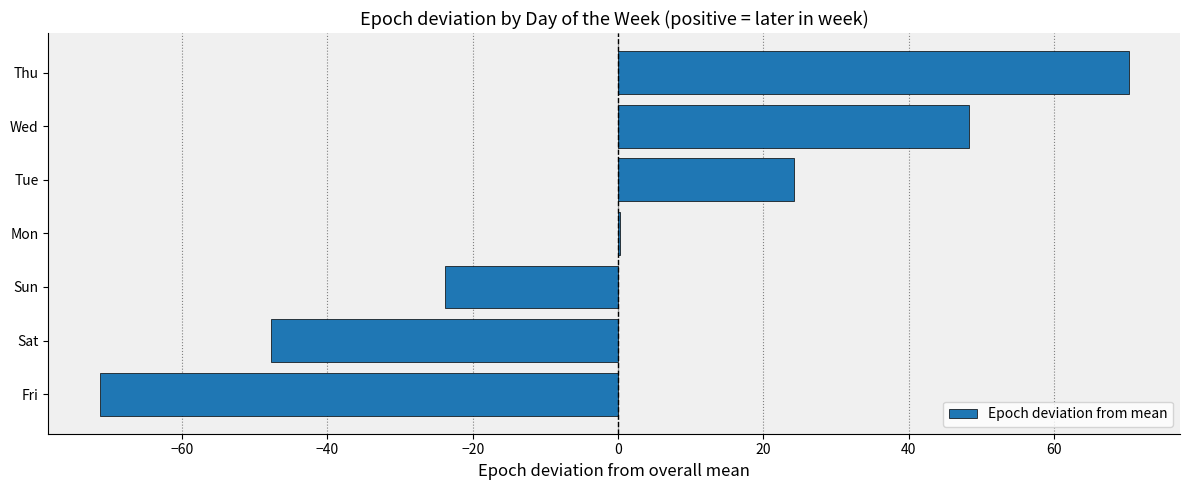

The chart shows a value of 70.2 at Thu. True or false?

True